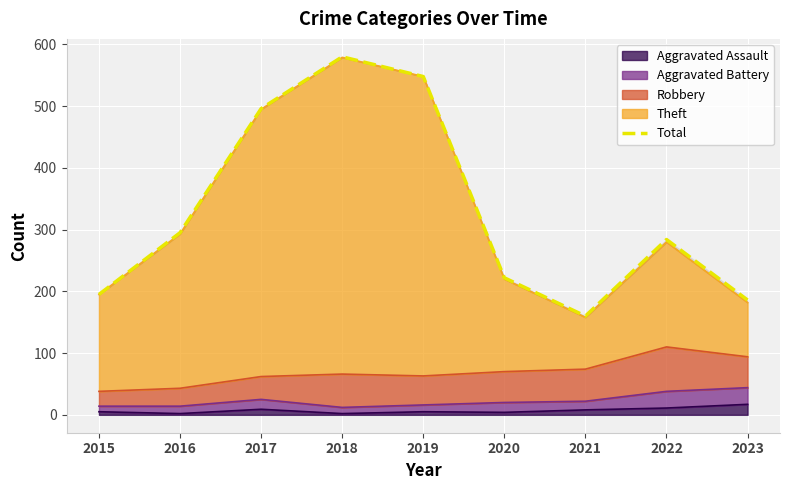

What is the sum of all values?

2966